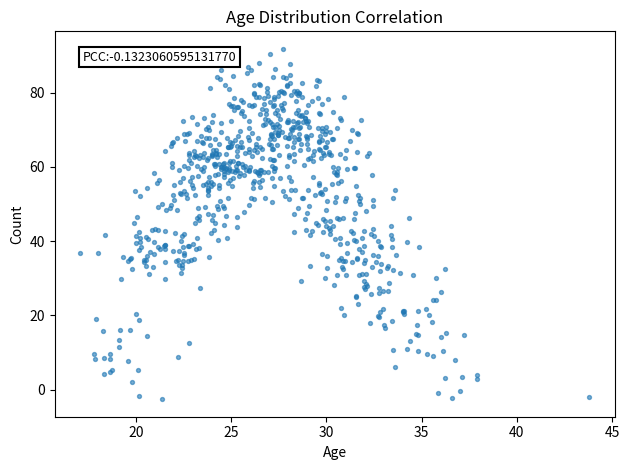

What is the range of Y values (max minus min)?

94.4